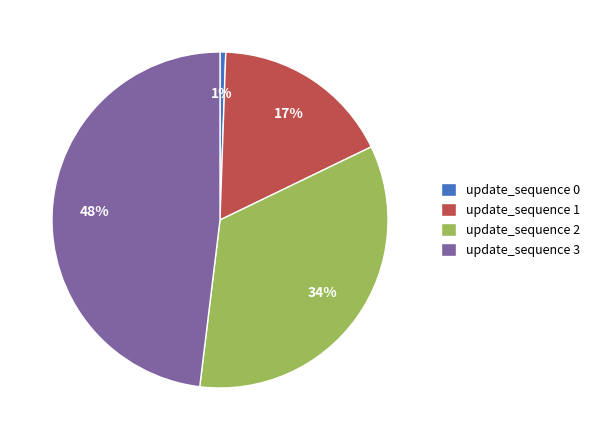

How many segments does this pie chart have?

4